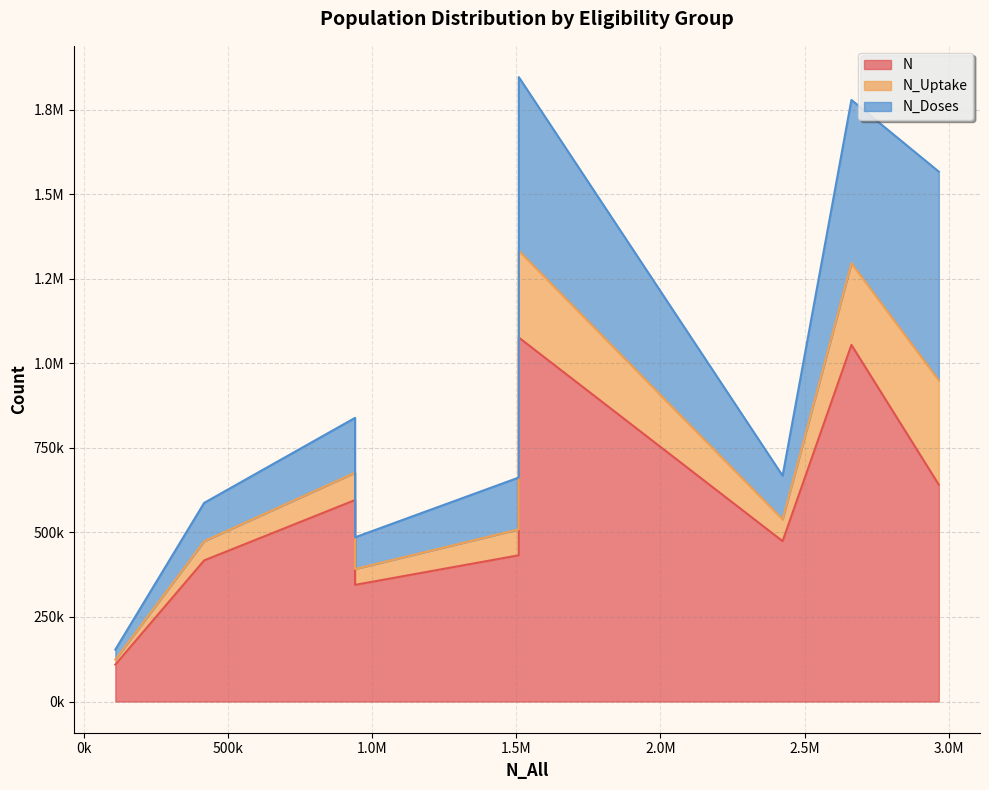

Is the value of N at 940569 greater than the value of N_Uptake at 1508497?

Yes